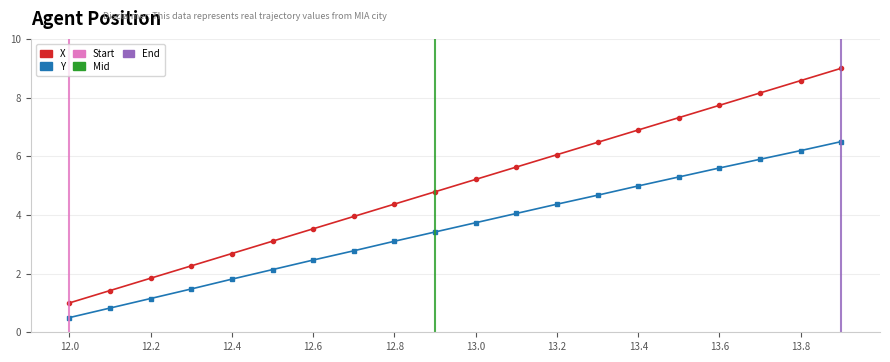

True or false: Y and X cross at least once.

False